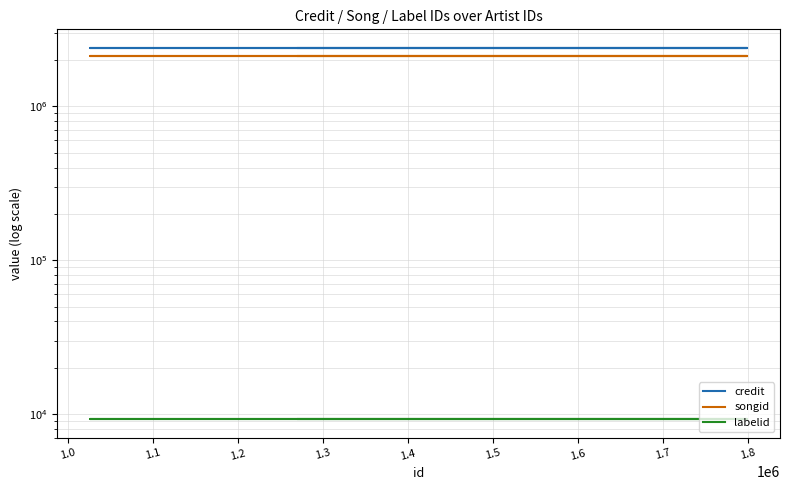

Which series has the widest spread of values?

credit